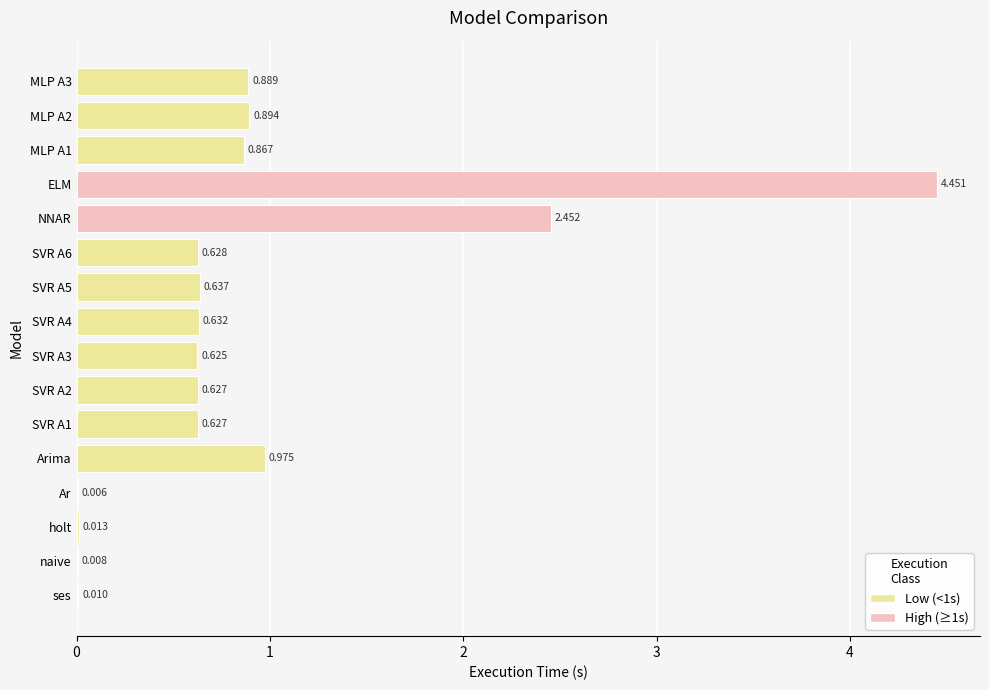

Where is the data nearest to the value 2?

NNAR